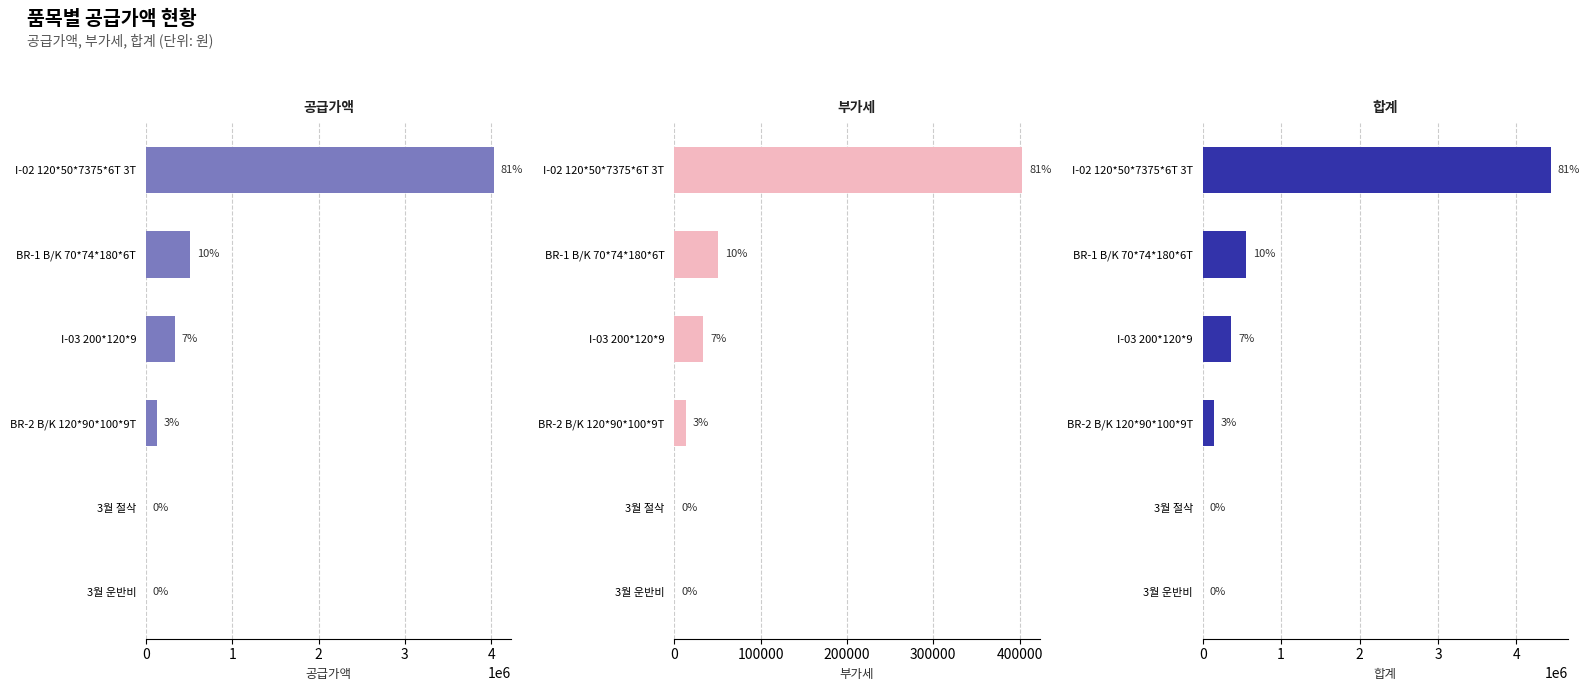

What is the spread (max minus min) of values at BR-1 B/K 70*74*180*6T?

505885